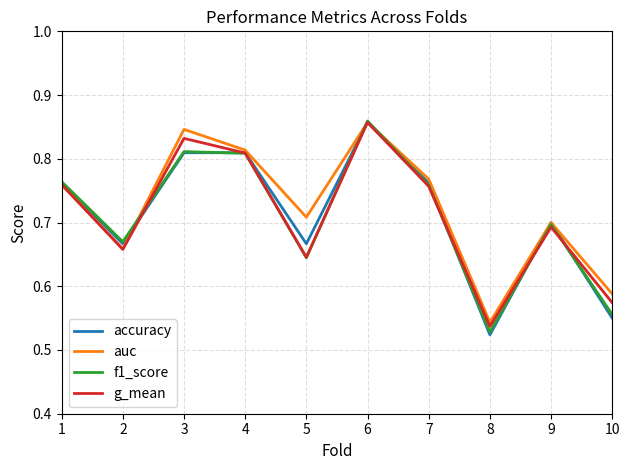

Is it true that f1_score equals 1.1 at 4?

False